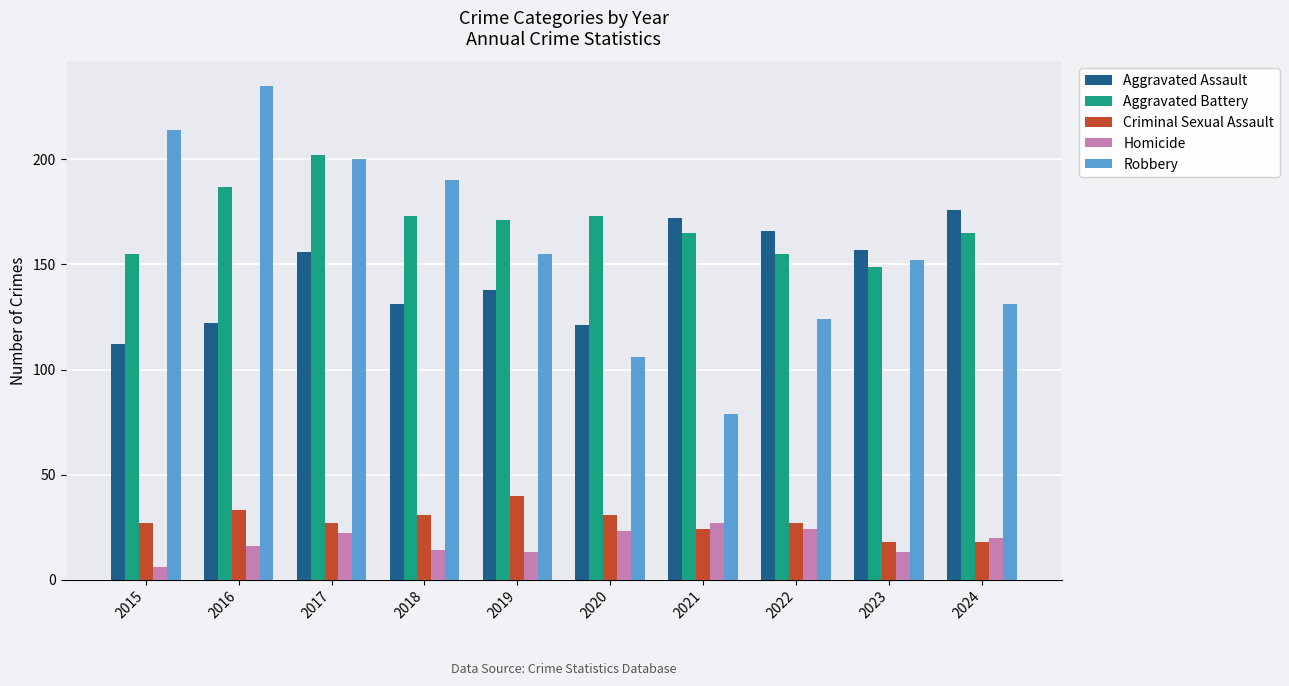

Which series has the widest spread of values?

Robbery